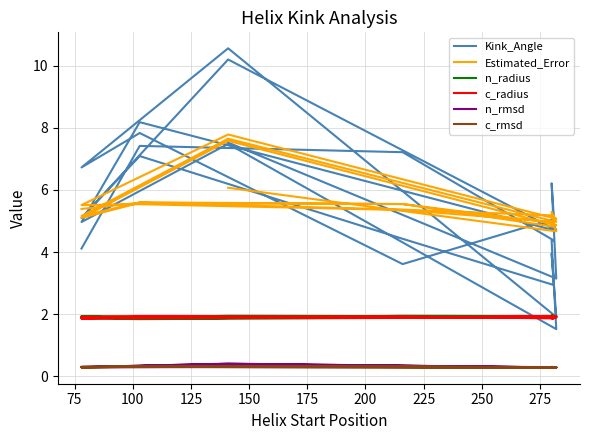

Read the c_rmsd value at 275.

0.3